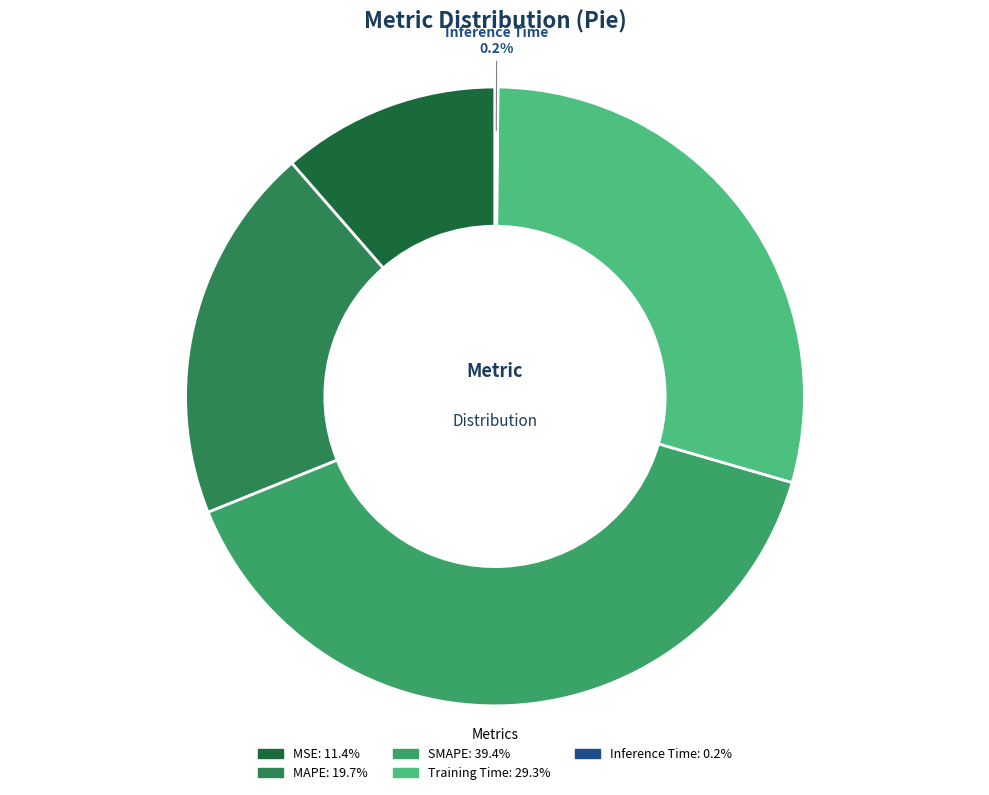

True or false: MSE accounts for 11% of the total.

True